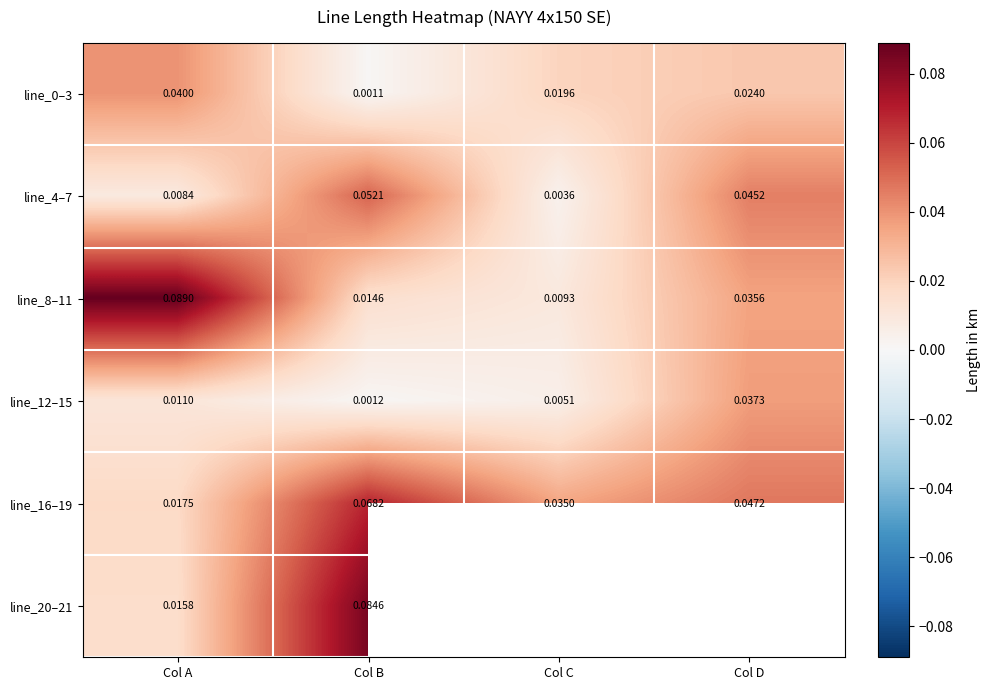

Where is line_4–7 nearest to the value 0?

Col C